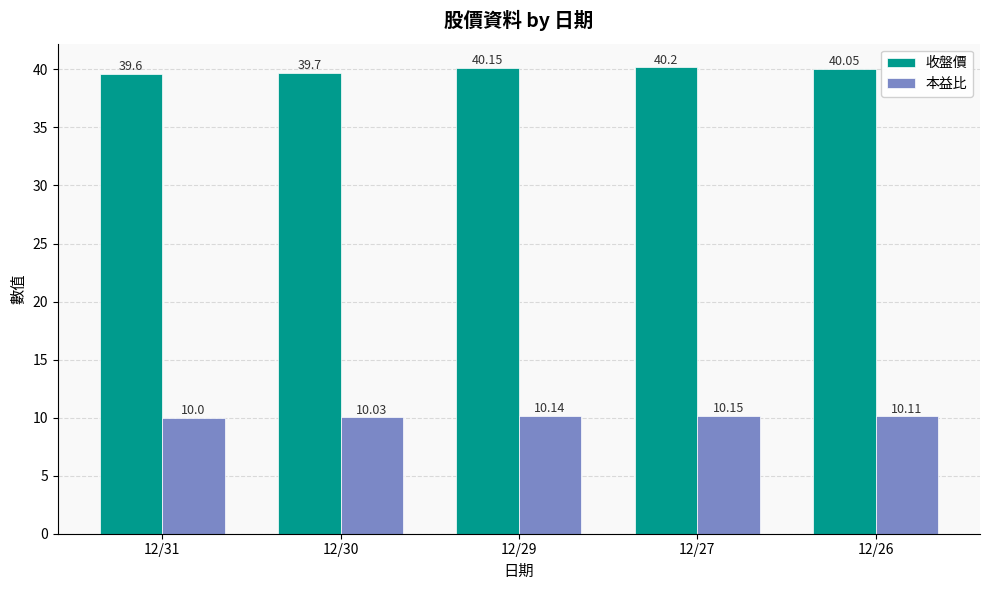

What is the maximum value shown in the chart?

40.2